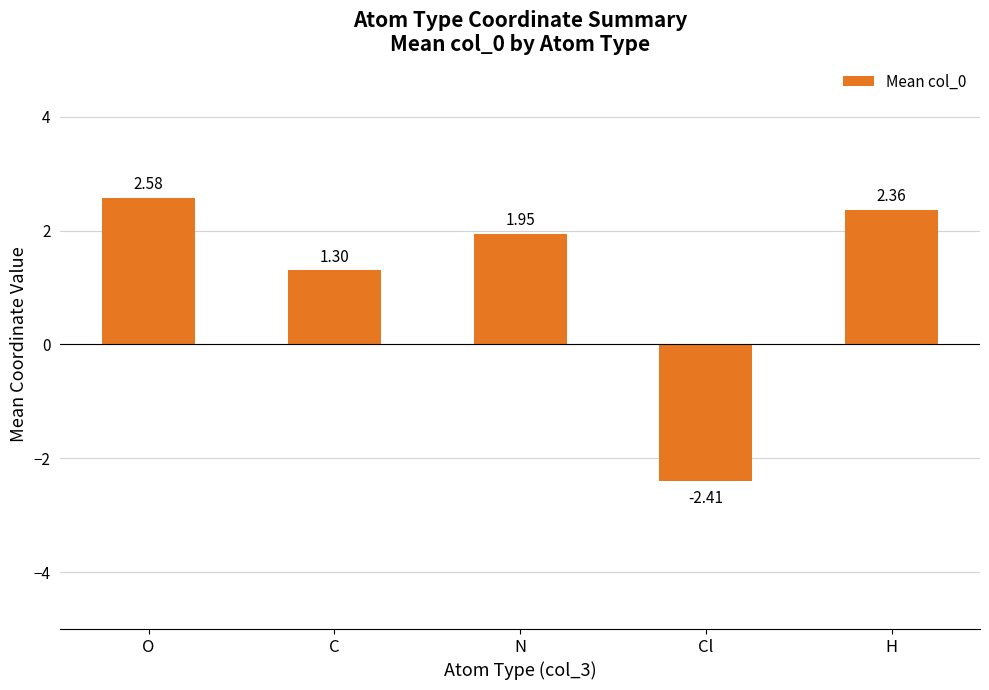

Count the number of values greater than 1.

4